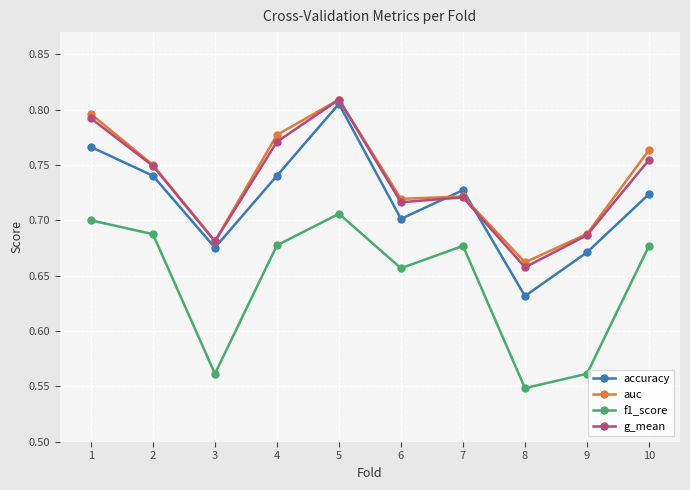

Which series has the largest range (max minus min)?

accuracy